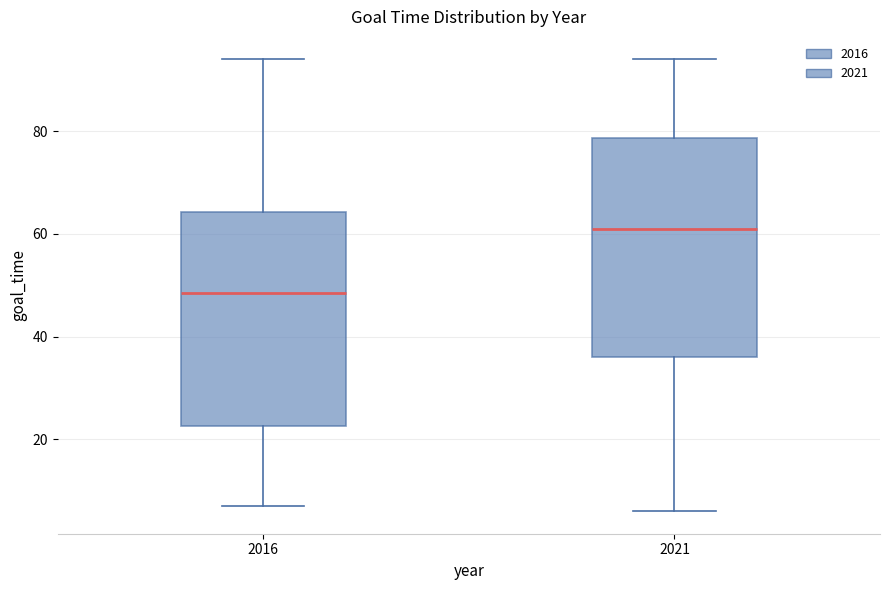

Which box has the highest median line?

2021